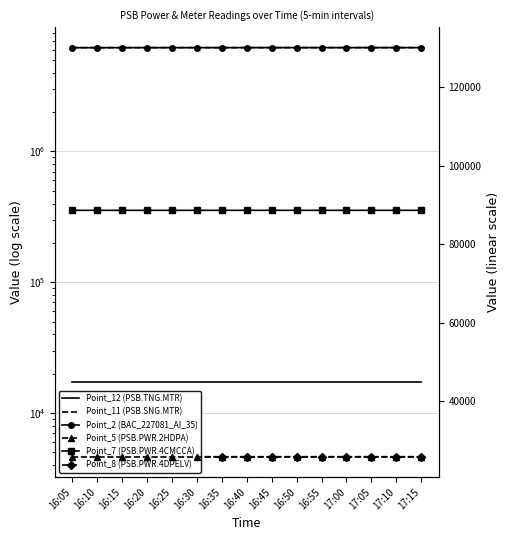

What is the difference between the second highest and minimum values in the Point_8 (PSB.PWR.4DPELV) series?

1